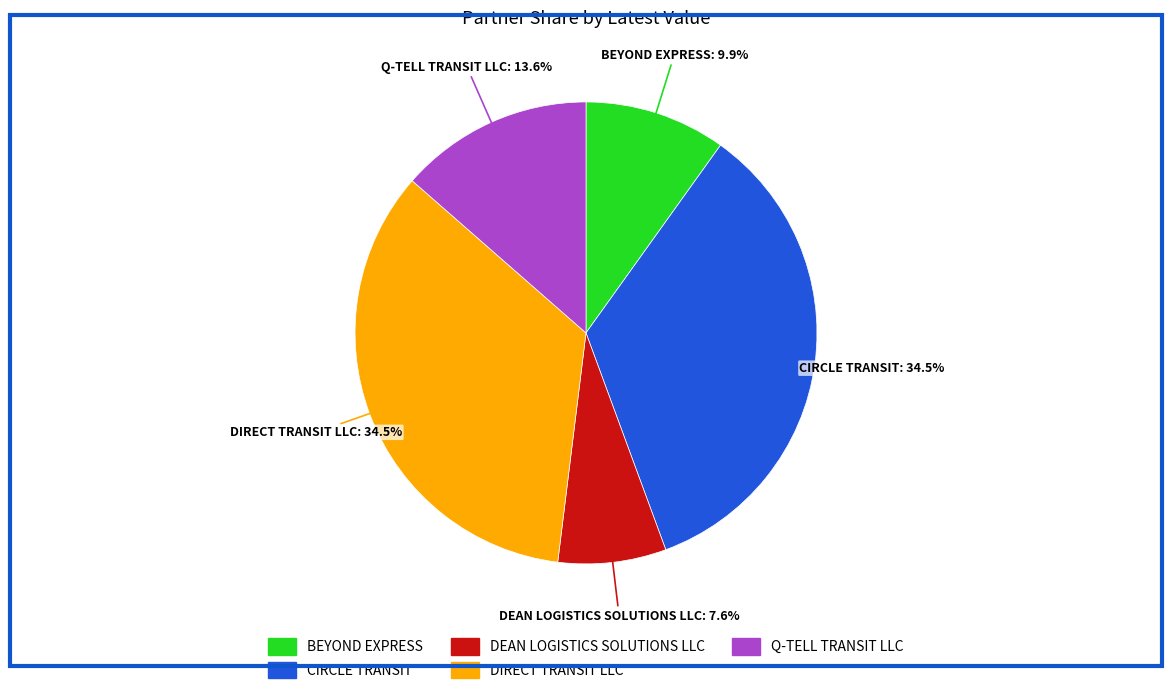

Approximately how many times larger is the value at DIRECT TRANSIT LLC compared to Q-TELL TRANSIT LLC?

2.5